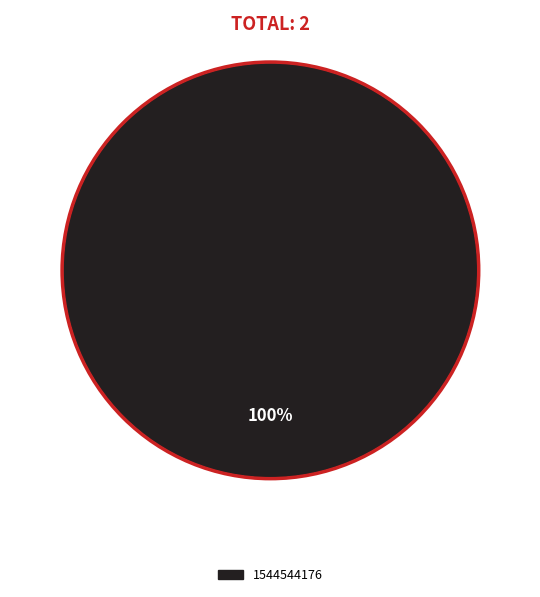

Is there a majority slice in this chart?

Yes